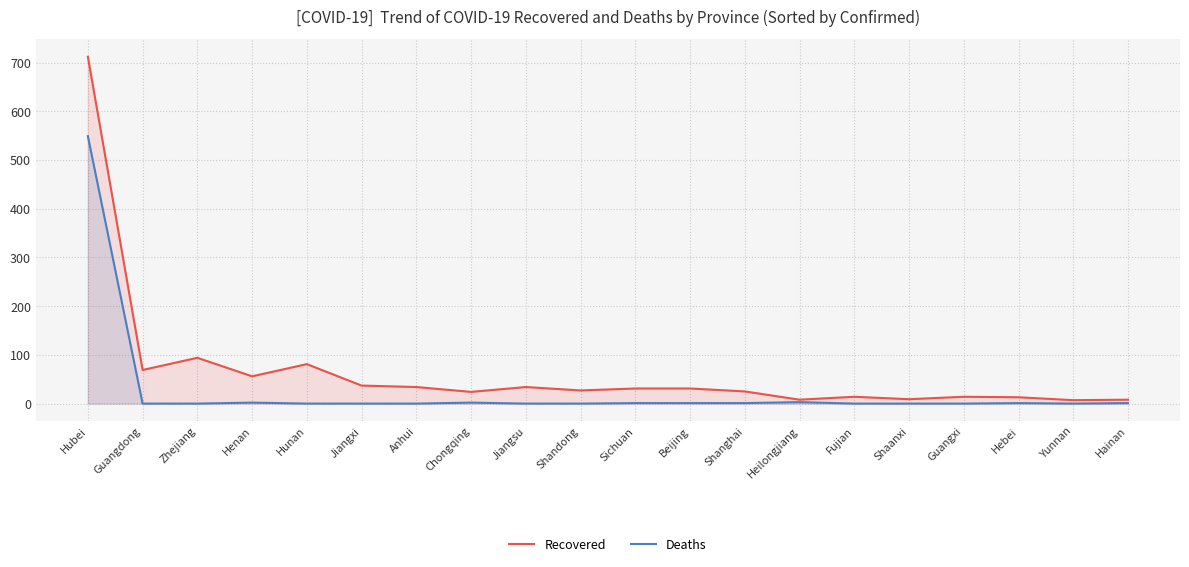

Rank the series by their average value, from highest to lowest.

Recovered, Deaths